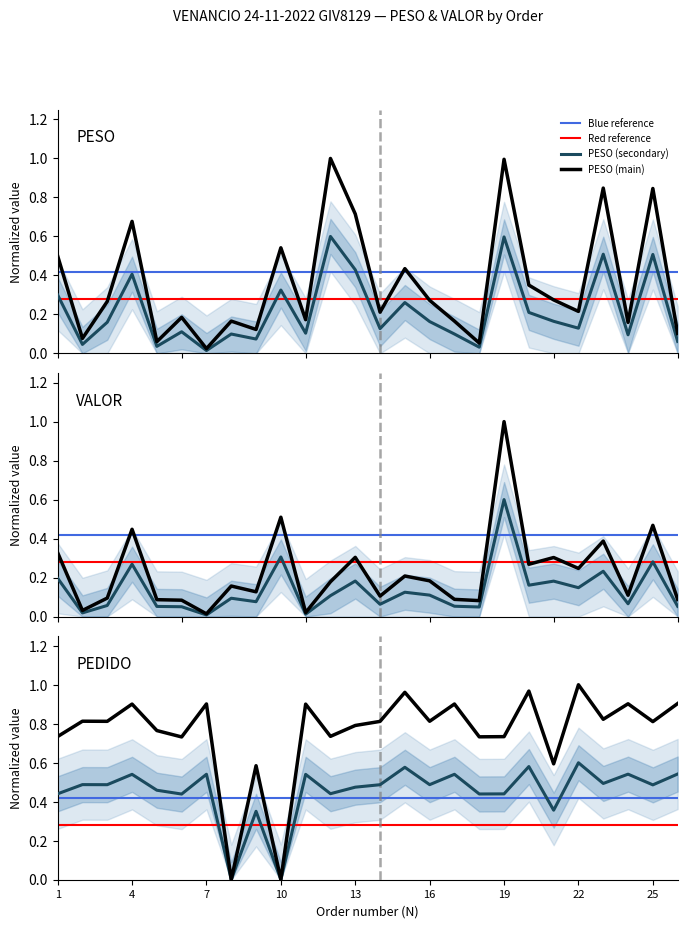

What is the value of the VALOR point at the 26th from the left?

0.1